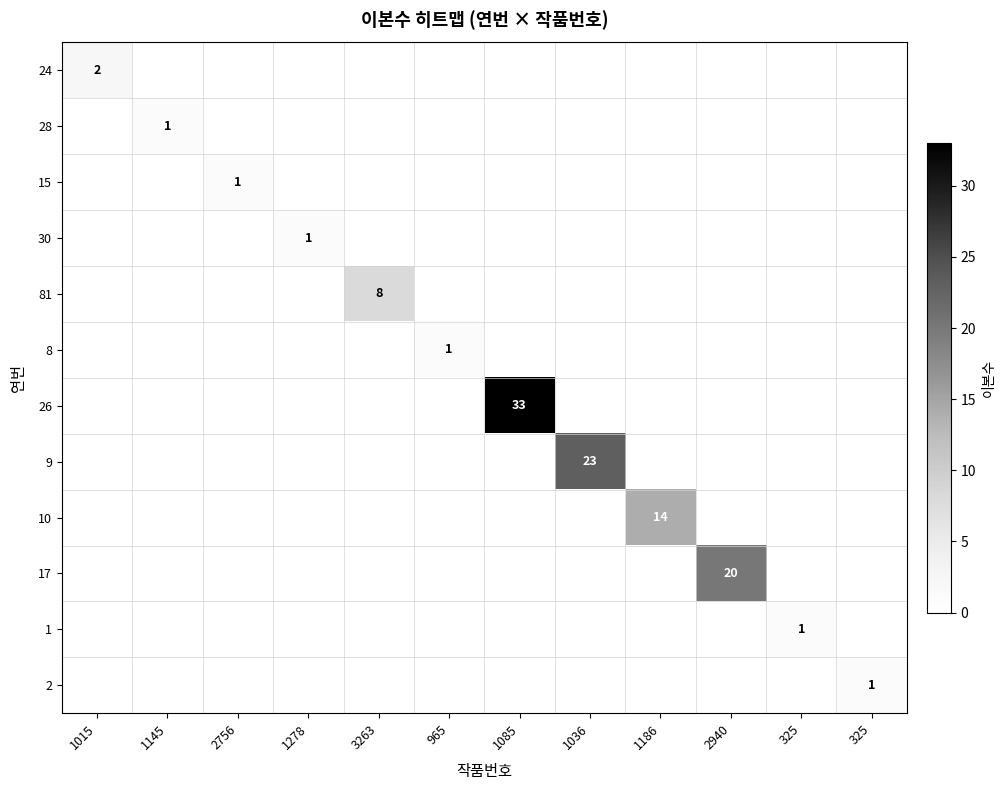

At which category does the chart reach its minimum across all series?

1145